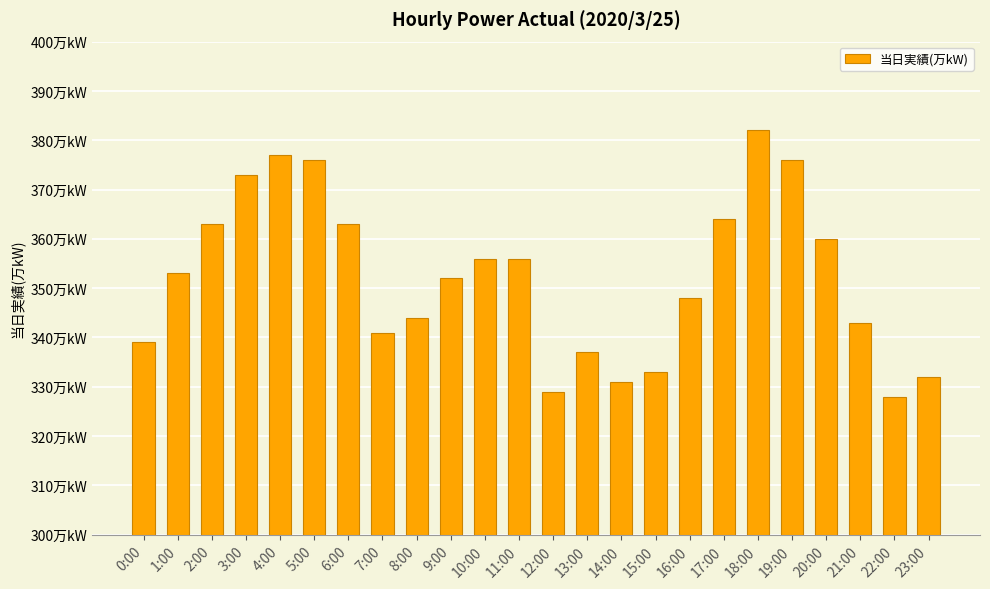

What is the maximum value shown in the chart?

382